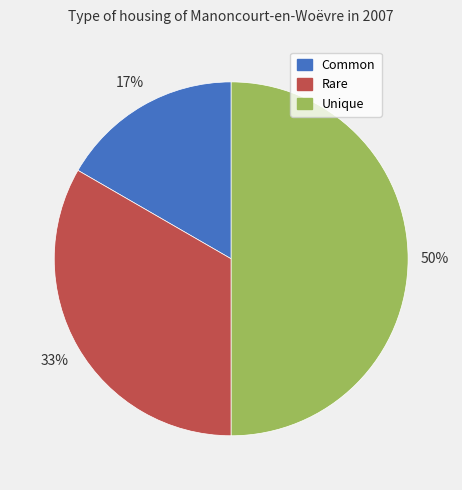

Is Rare the majority of the pie?

No